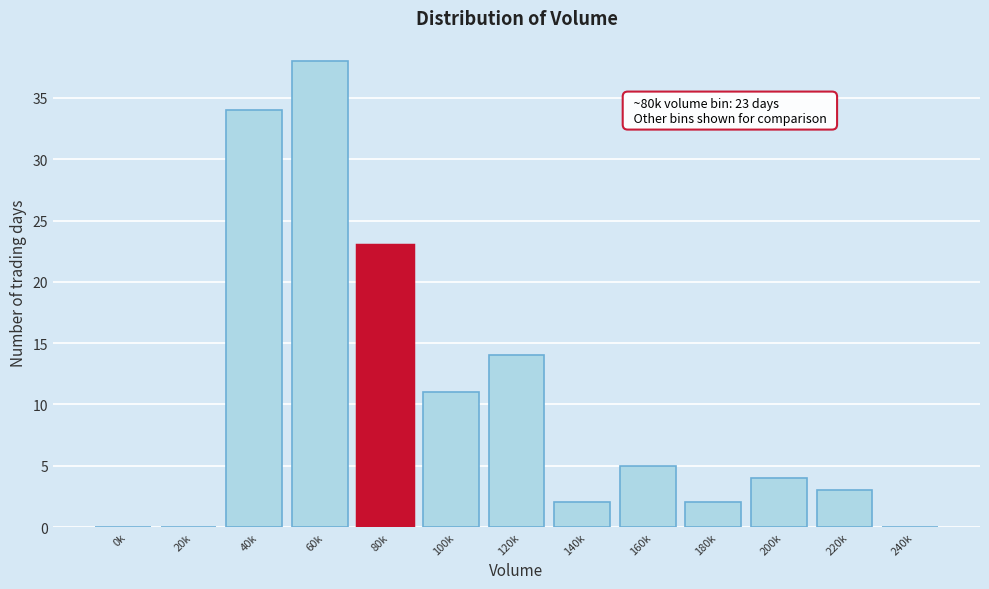

Reading left to right, list all the values displayed in this chart.

0k=0	20k=0	40k=34	60k=38	80k=23	100k=11	120k=14	140k=2	160k=5	180k=2	200k=4	220k=3	240k=0